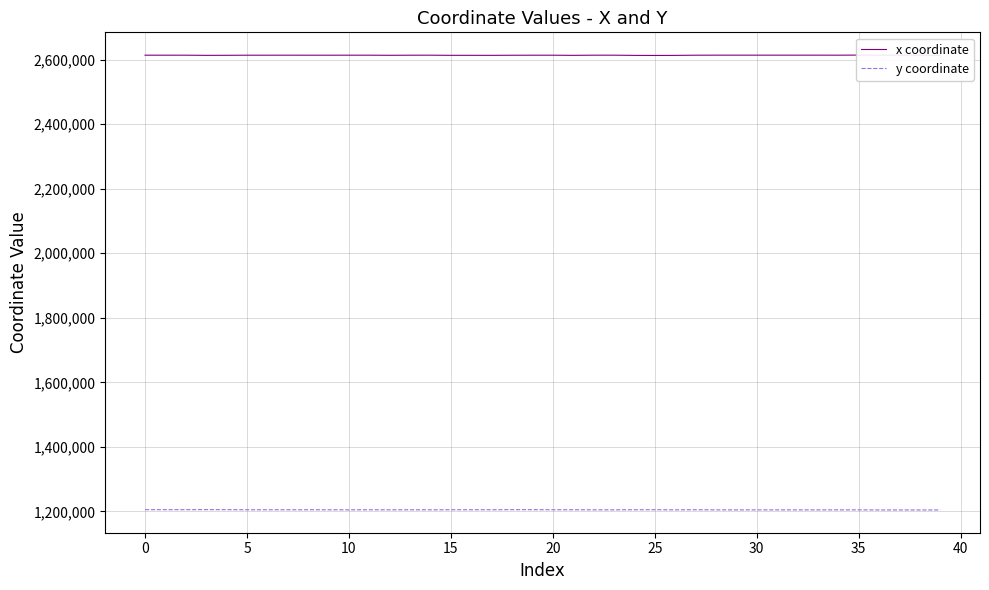

The y coordinate series shows 1205069.1 at 0. True or false?

True